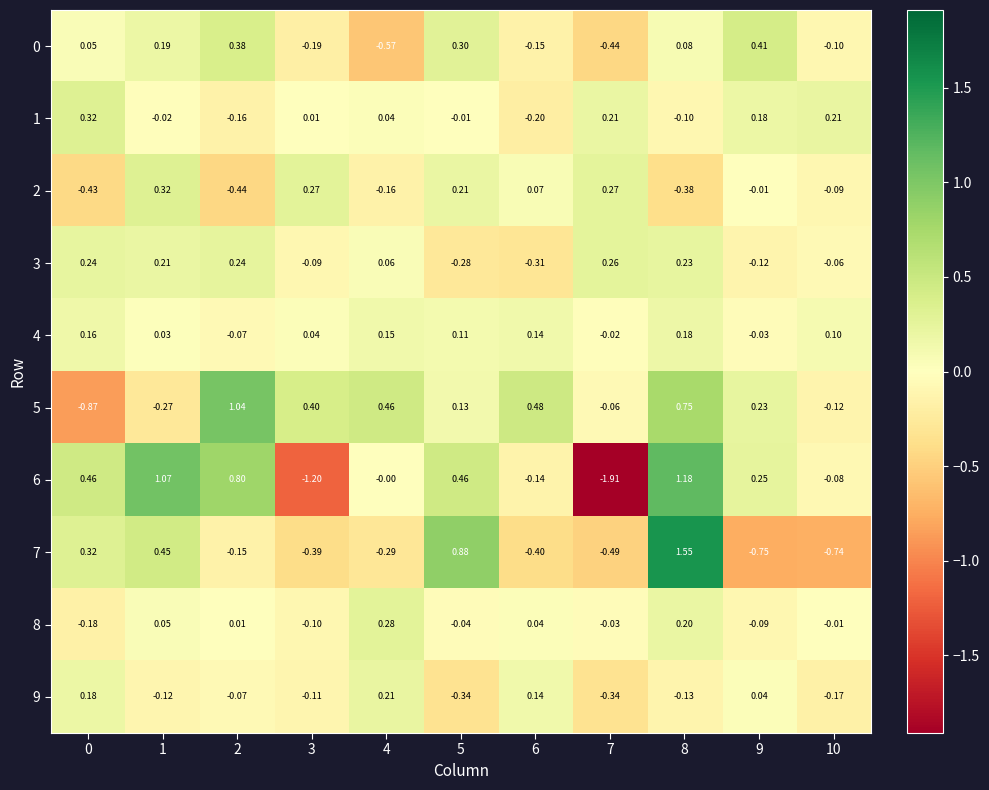

Is the value of 0 at 0 greater than the value of 4 at 4?

No